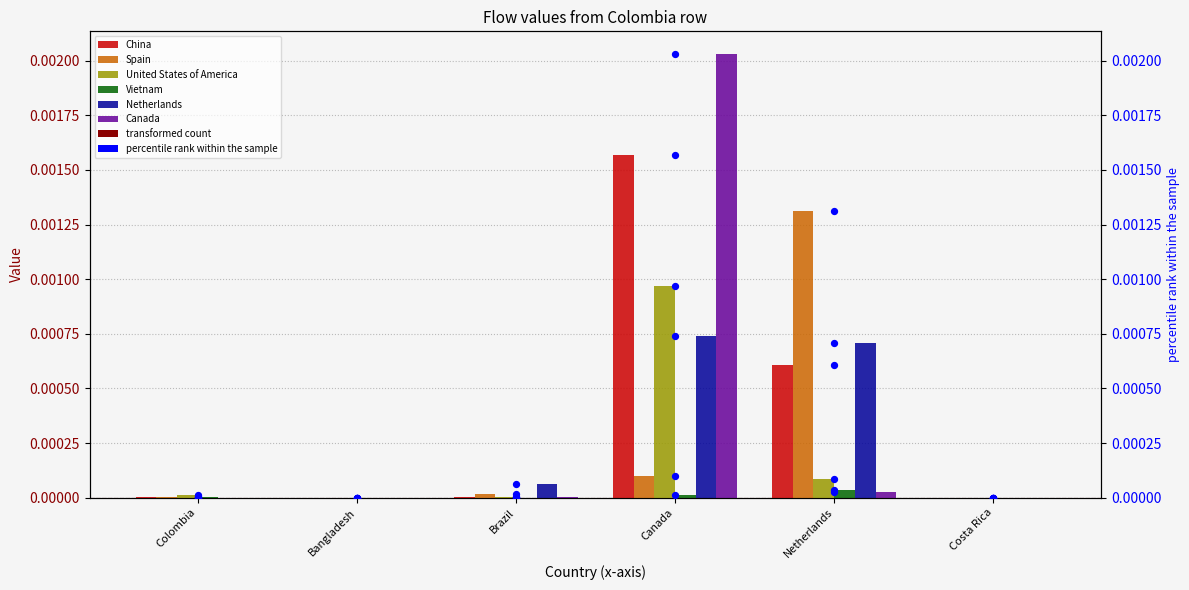

Which series has the largest total across all categories?

China